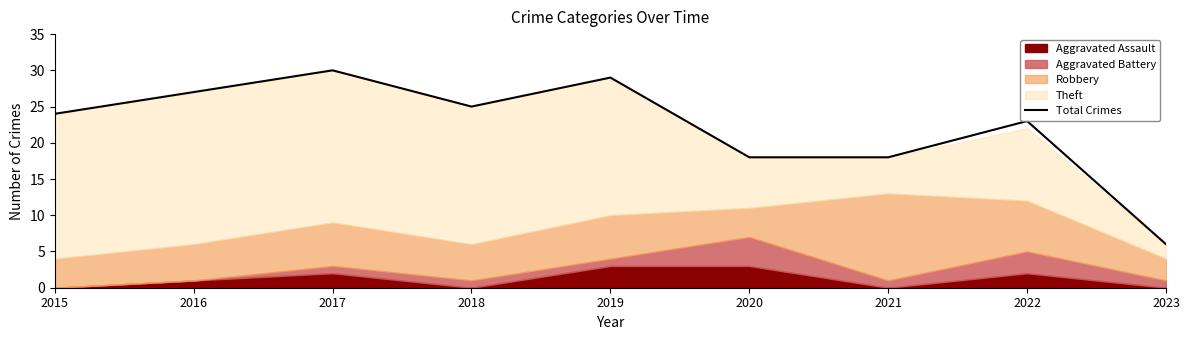

What is the value of the 1st point from the left?

24